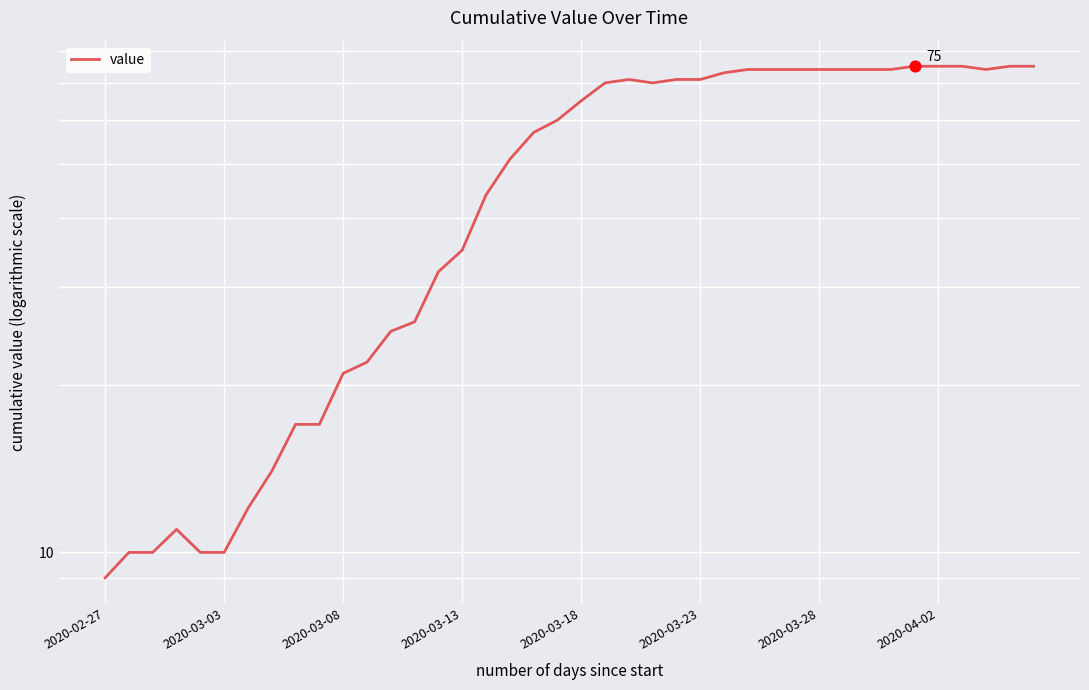

Which has a higher value, 17 or 28?

28